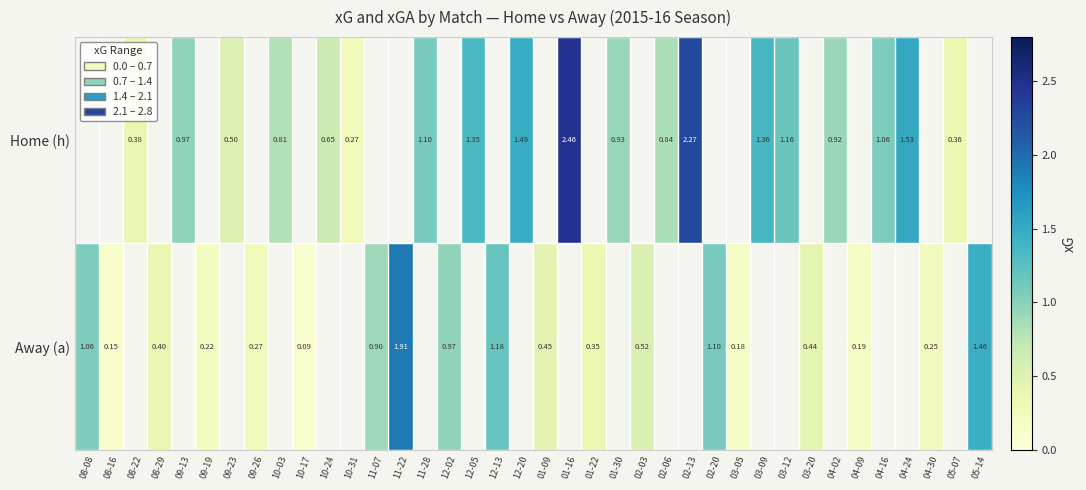

Which series changed the most between 10-17 and 03-20?

Away (a)